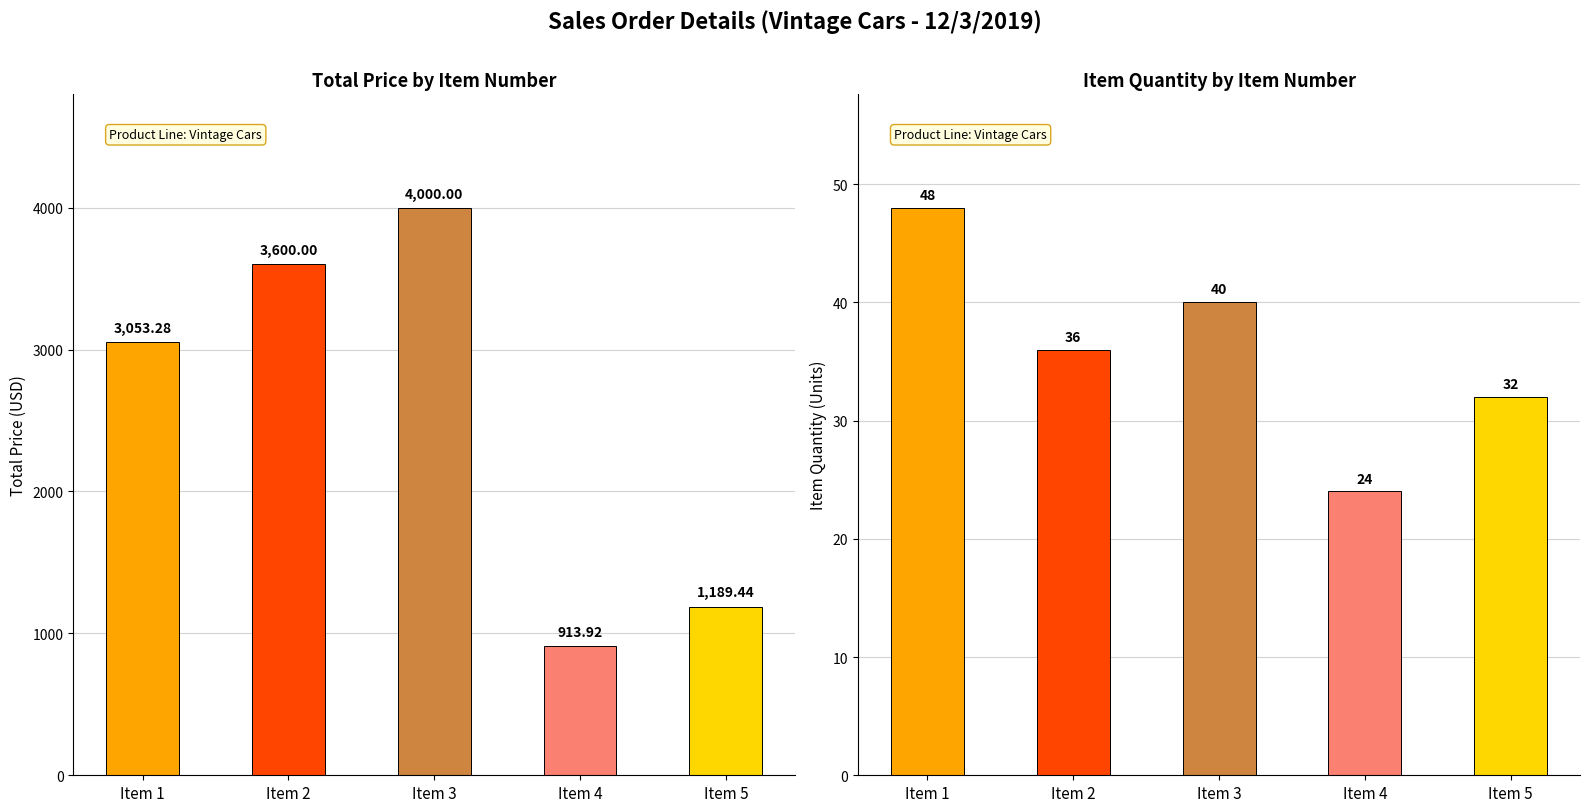

Where is TOTAL PRICE nearest to the value 2456?

Item 1